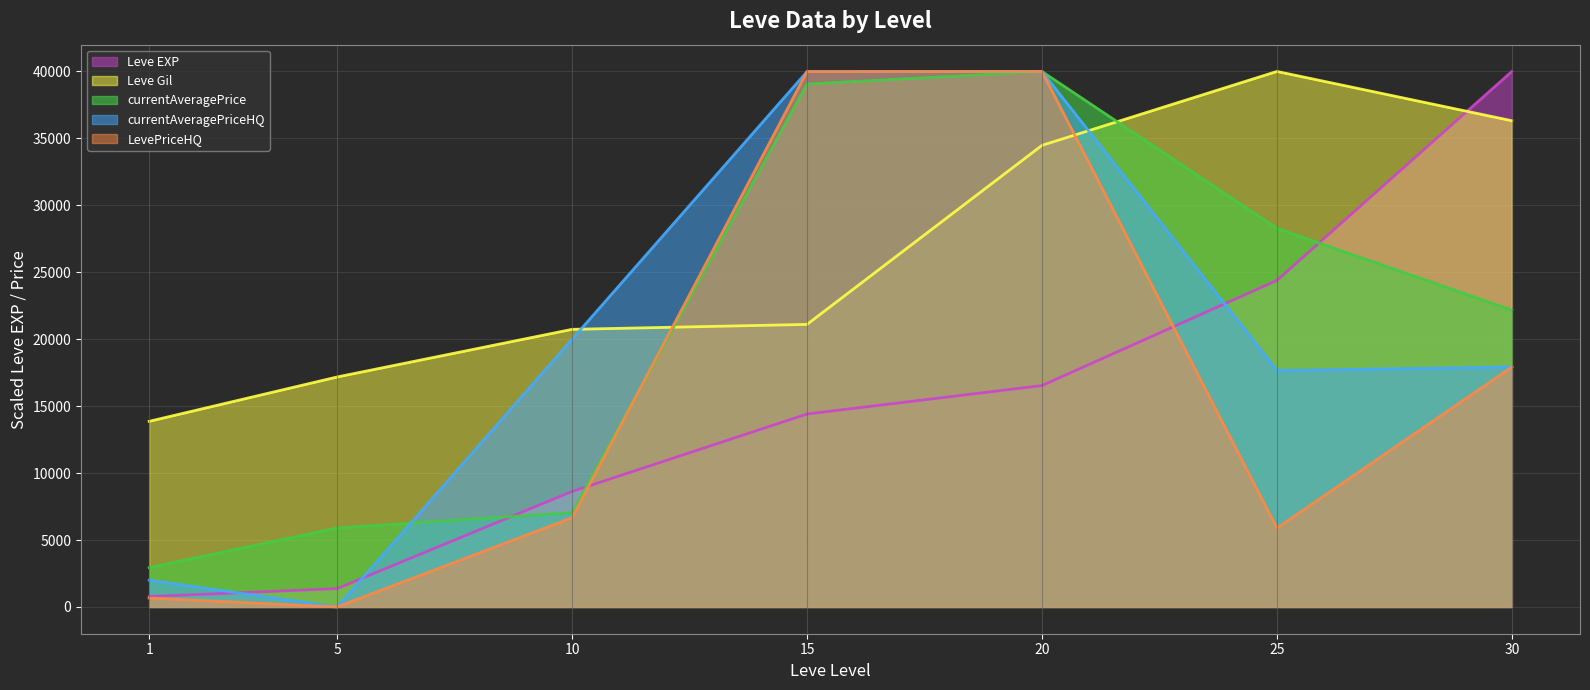

Reading left to right, extract all data points from this chart.

Leve EXP: 772.8	1371.6	8625.9	14412.0	16537.1	24390.2	40000.0
Leve Gil: 13865.0	17177.9	20736.2	21104.3	34478.5	40000.0	36319.0
currentAveragePrice: 2937.1	5899.0	7042.9	39063.0	40000.0	28282.4	22174.6
currentAveragePriceHQ: 1999.5	0.0	19995.0	39990.0	40000.0	17662.3	17920.9
LevePriceHQ: 666.5	0.0	6665.0	39990.0	40000.0	5887.4	17920.9